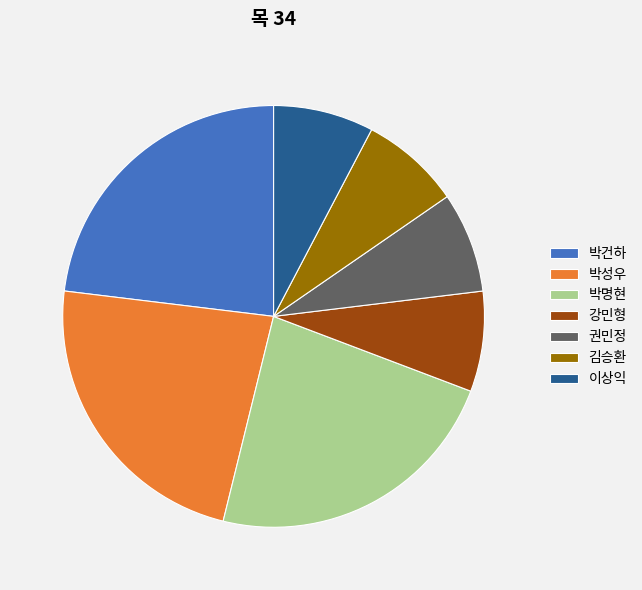

Combined, do 권민정 and 박명현 account for over 50%?

No